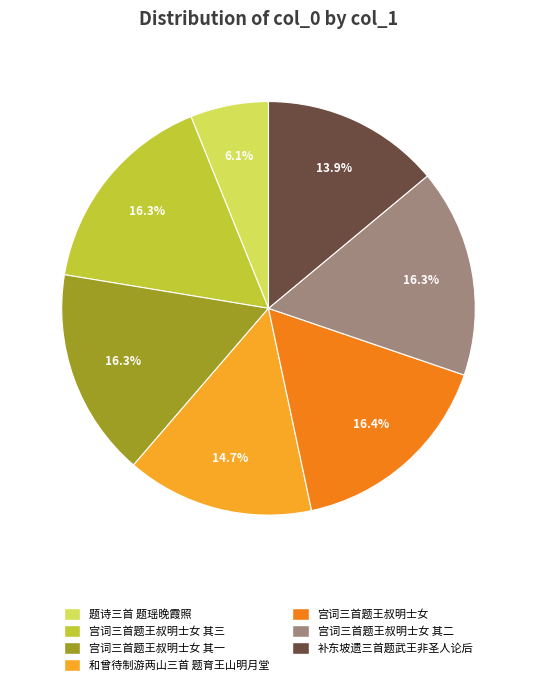

Does any single category account for the majority?

No